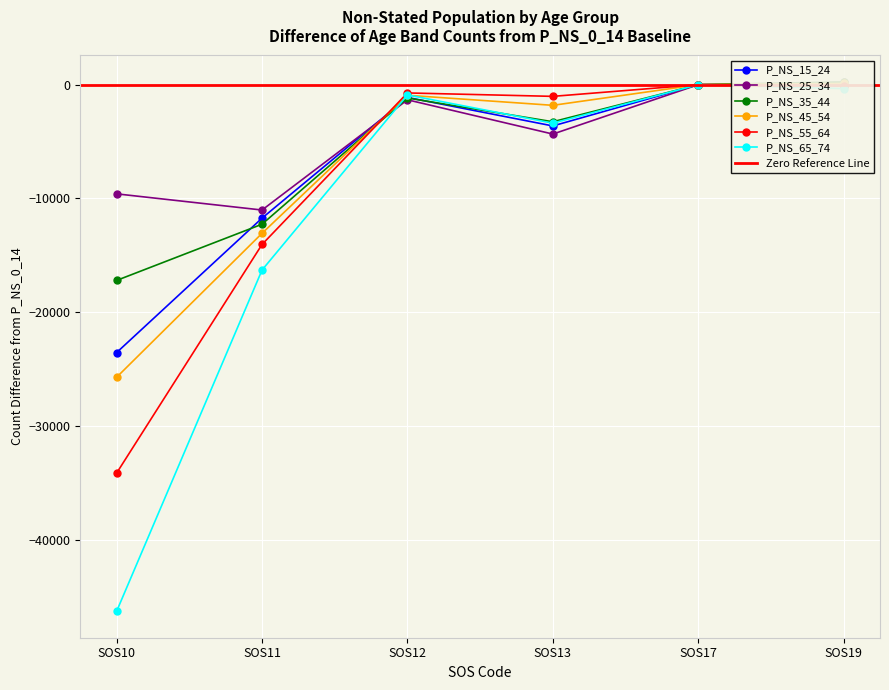

Which series has the largest range (max minus min)?

P_NS_15_24